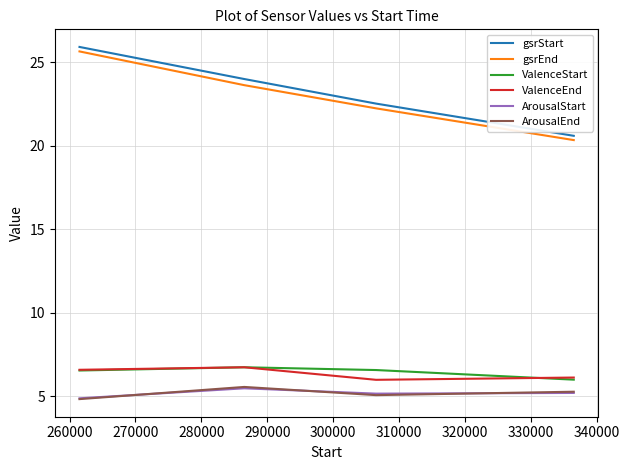

True or false: gsrEnd and ValenceEnd cross at least once.

False